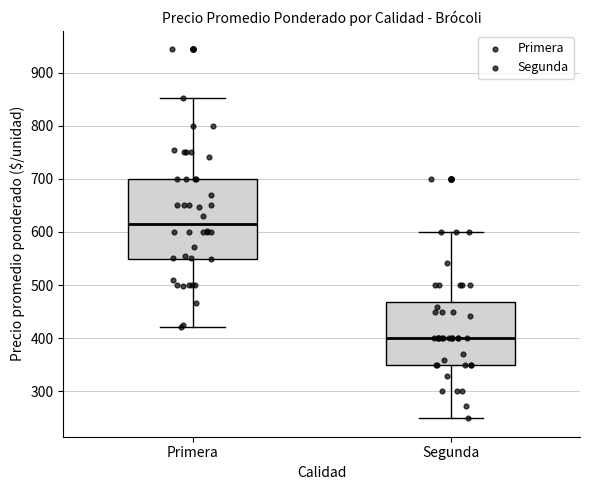

Which box's median line is the lowest?

Segunda